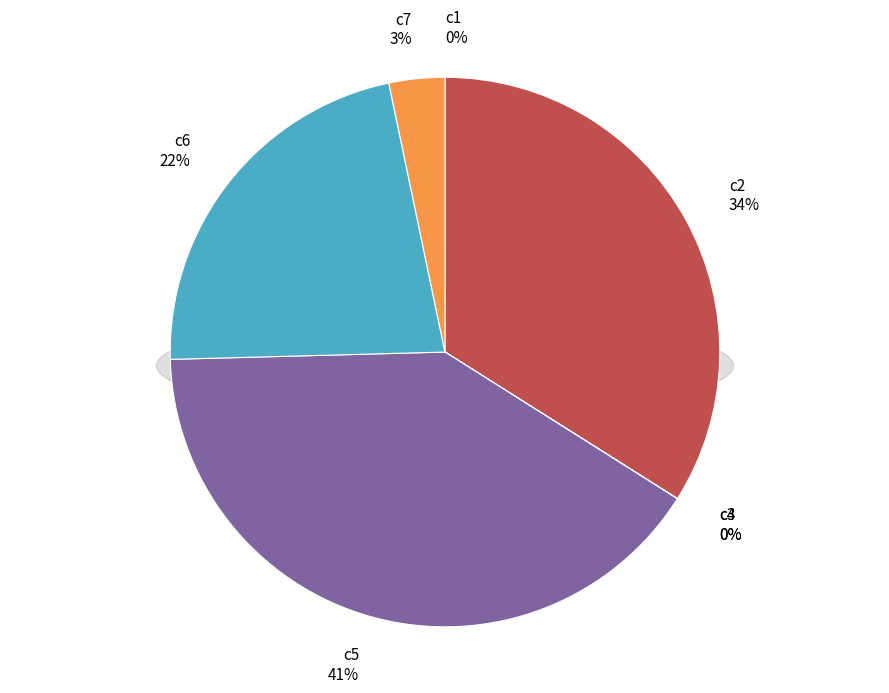

Which category has the smallest portion of the pie?

c3